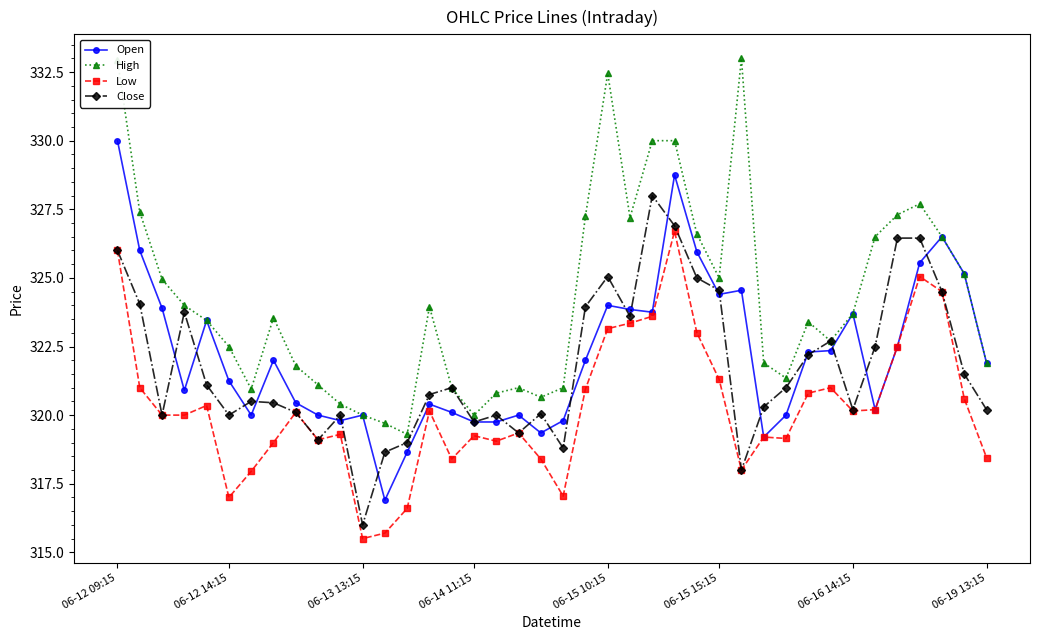

True or false: High and Low intersect in this chart.

False